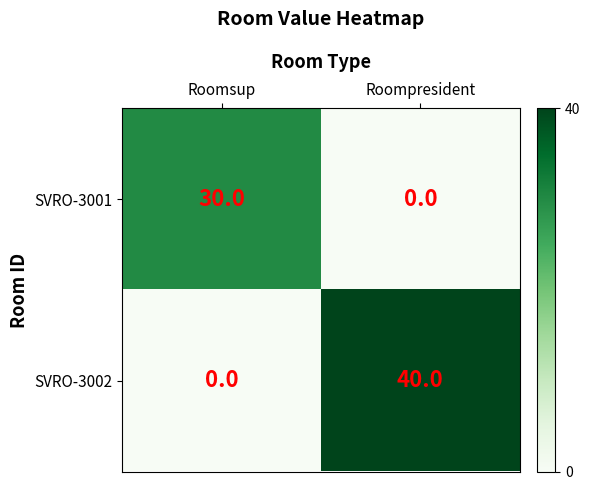

The SVRO-3002 series shows 40 at Roompresident. True or false?

True